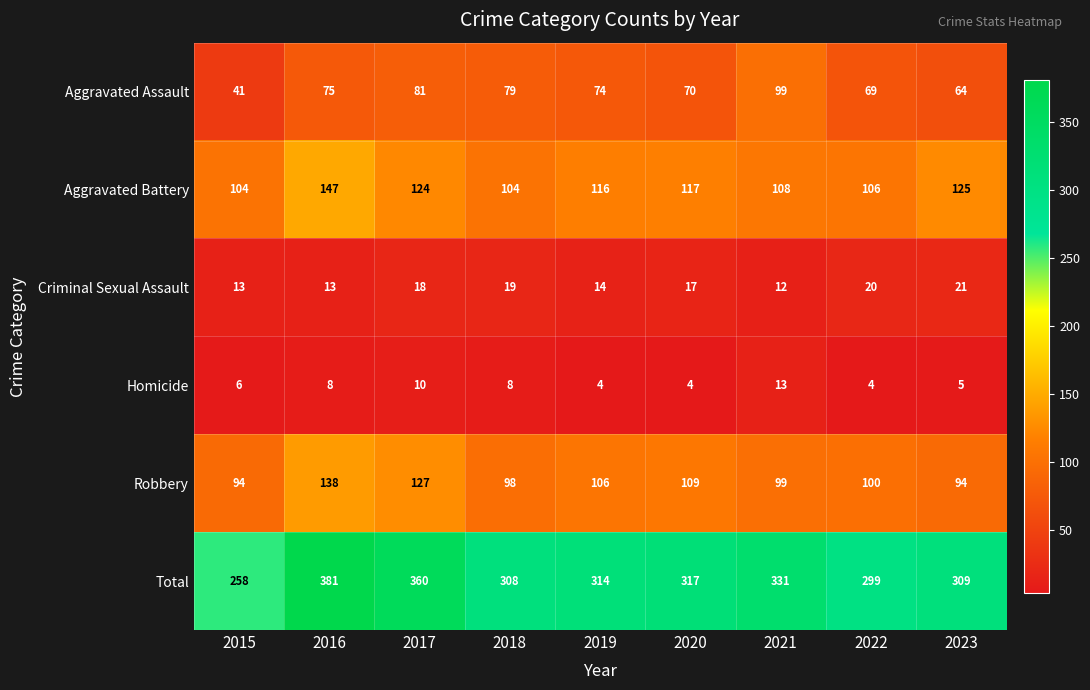

Which series has the largest range (max minus min)?

Total